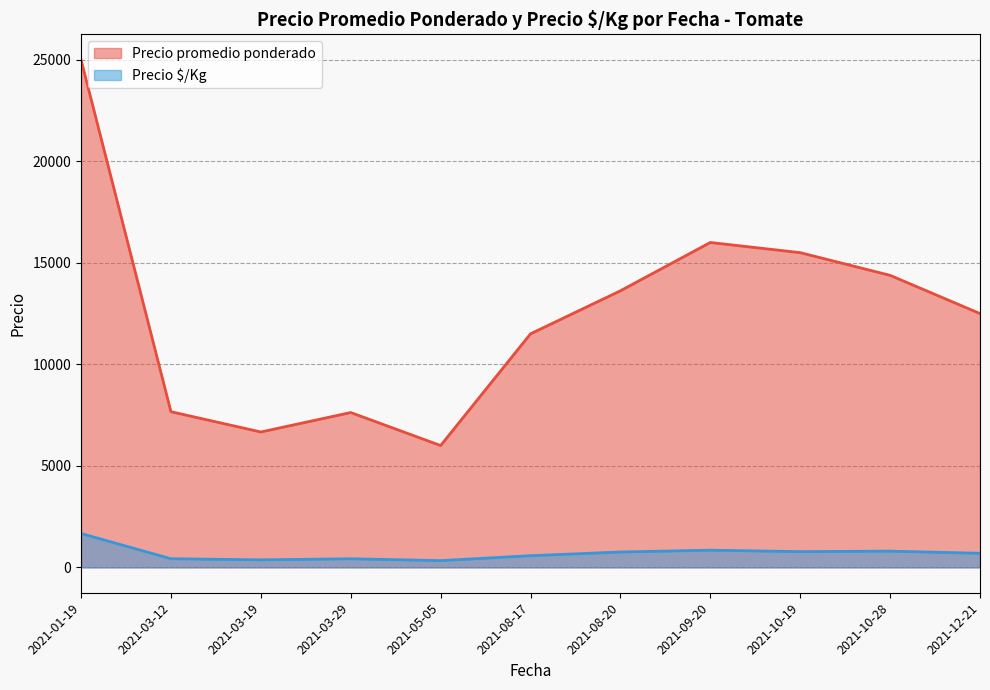

At which category is the sum across all series the highest?

2021-01-19